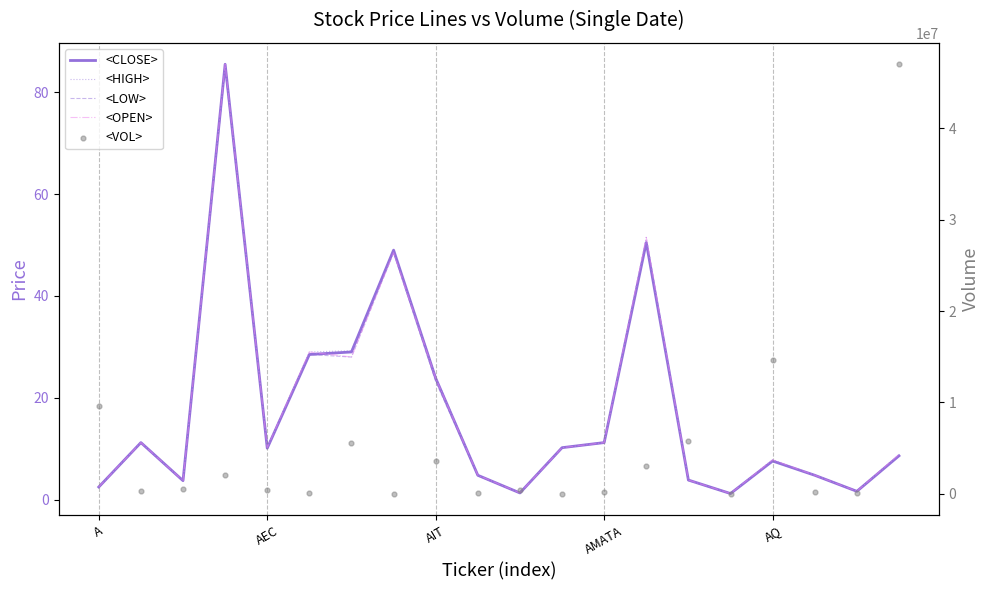

Which series reaches the minimum Y coordinate?

<CLOSE>